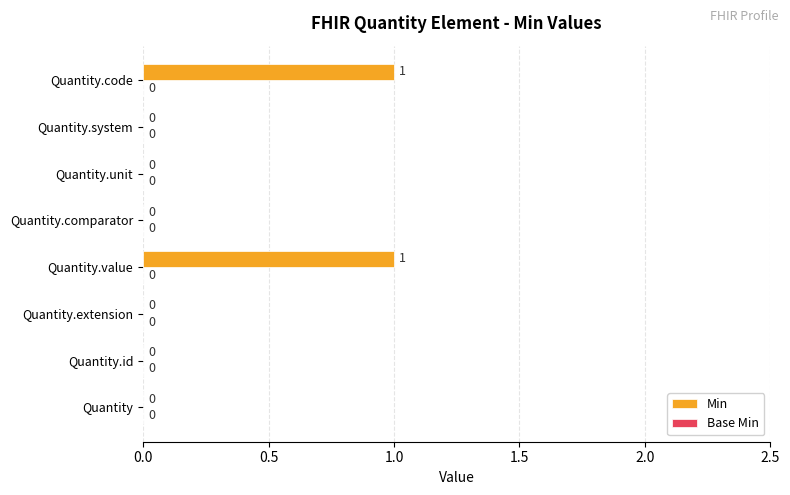

How many values exceed 0?

2